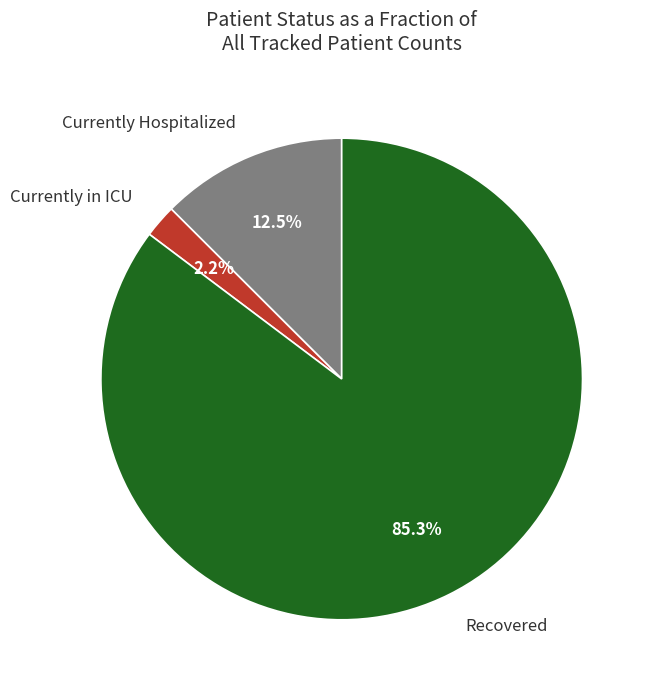

Is there a majority slice in this chart?

Yes